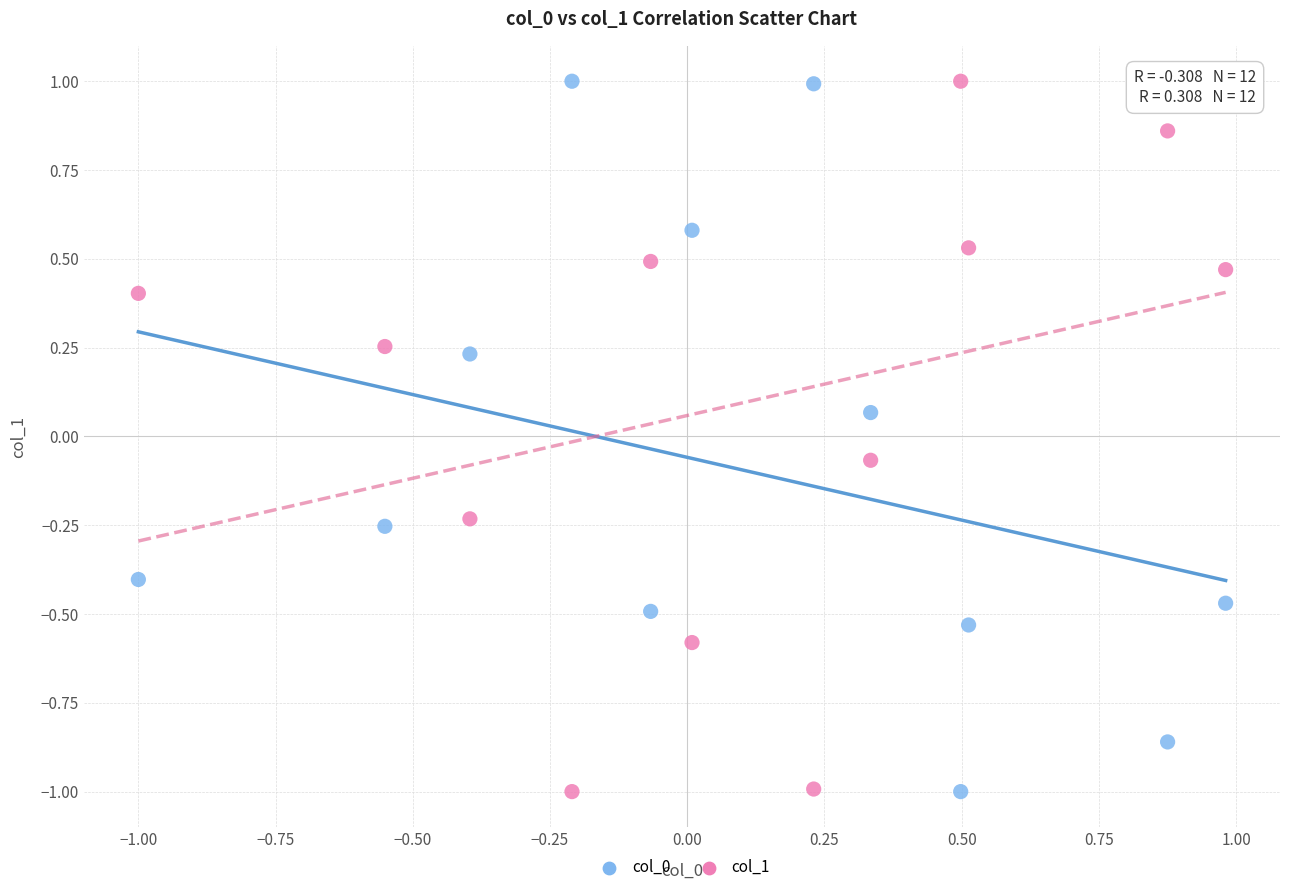

Across all data points, what is the range of Y values (max minus min)?

2.0